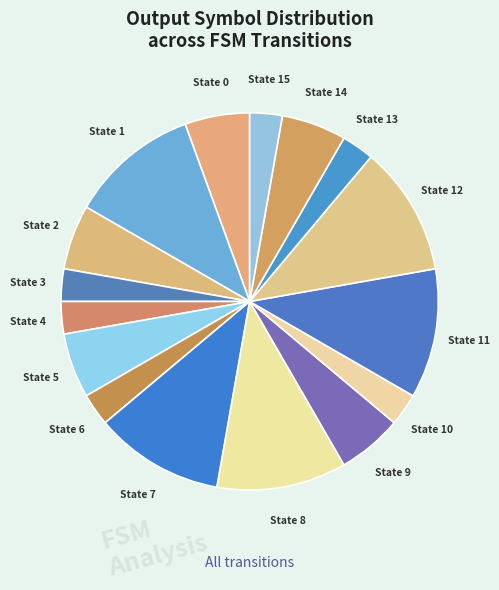

How many slices are in this pie chart?

16